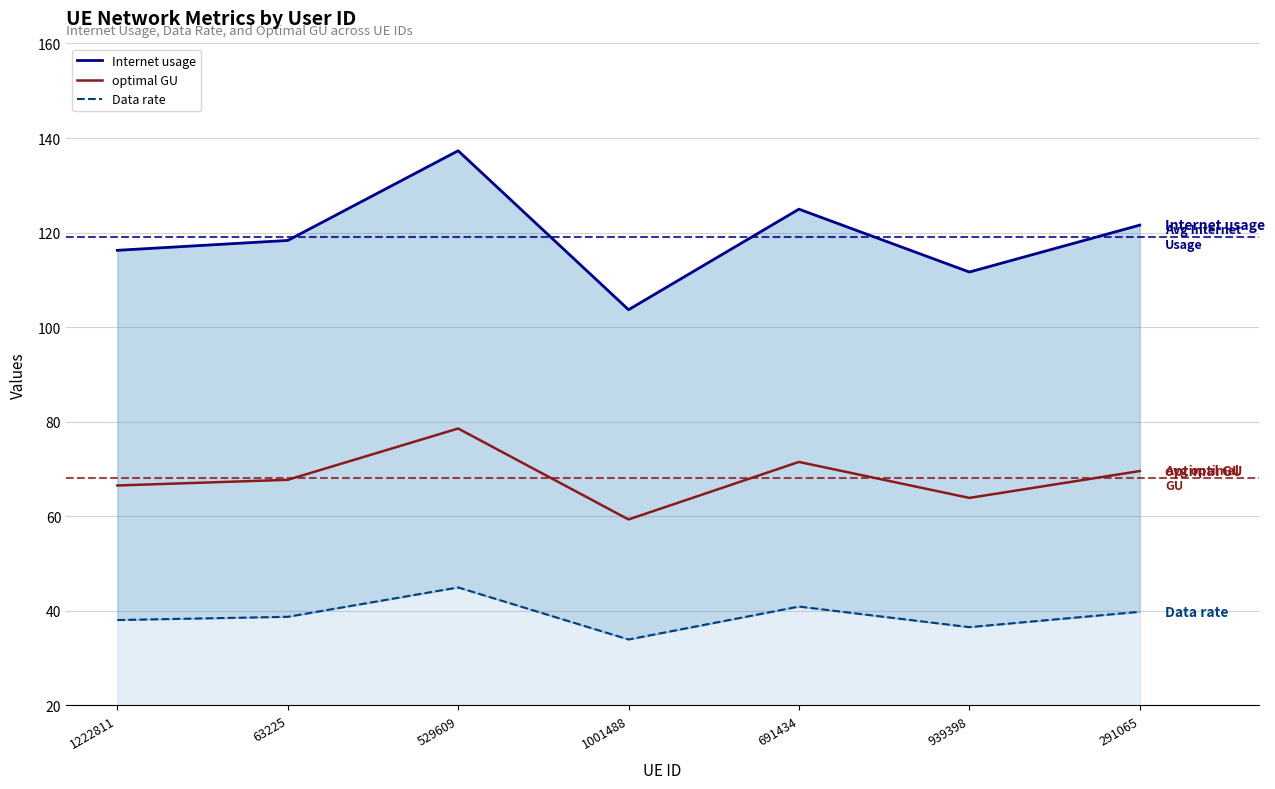

Reading left to right, transcribe all the data shown in this chart.

Internet usage: 116.2	118.3	137.3	103.7	125.0	111.7	121.6
optimal GU: 66.5	67.7	78.6	59.3	71.5	63.9	69.6
Data rate: 38.1	38.7	45.0	33.9	40.9	36.6	39.8